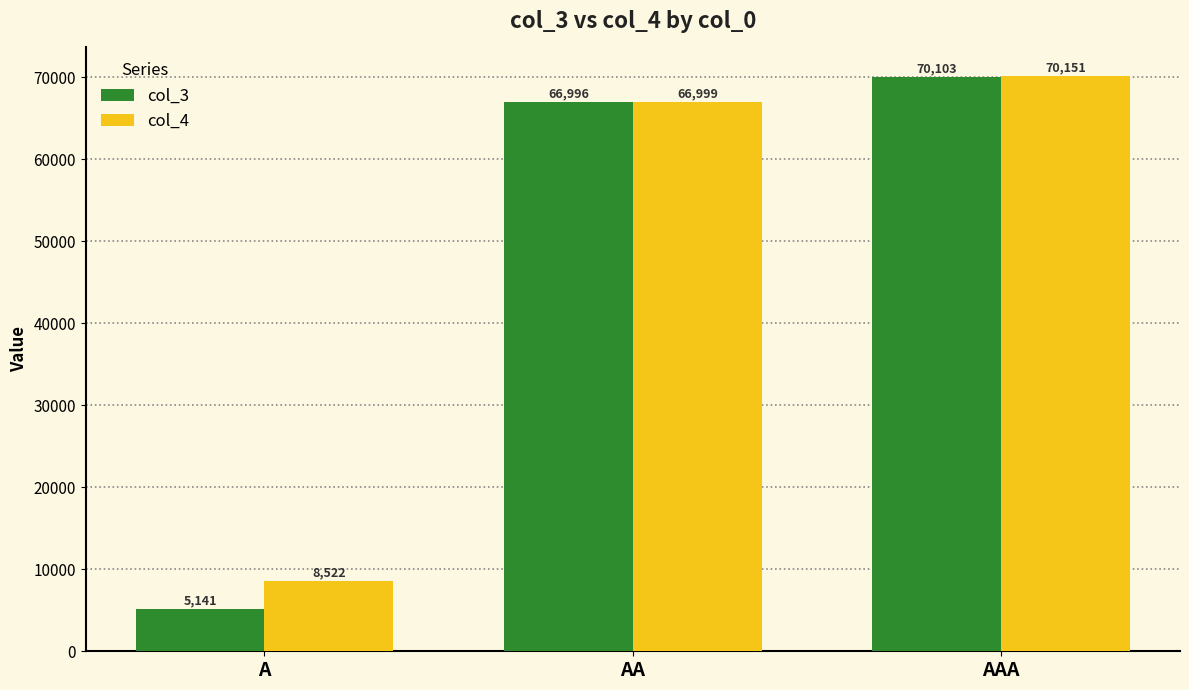

Read the col_3 value at AA, to the nearest 100.

67000